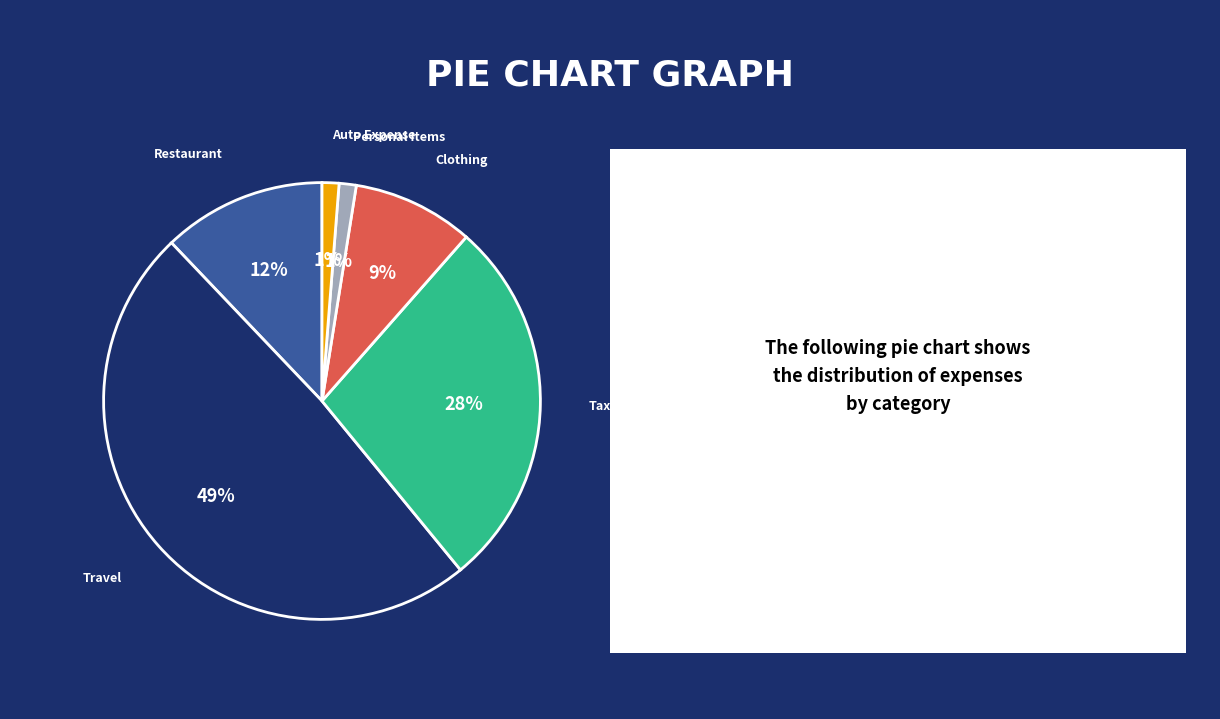

Is Auto Expense the majority of the pie?

No